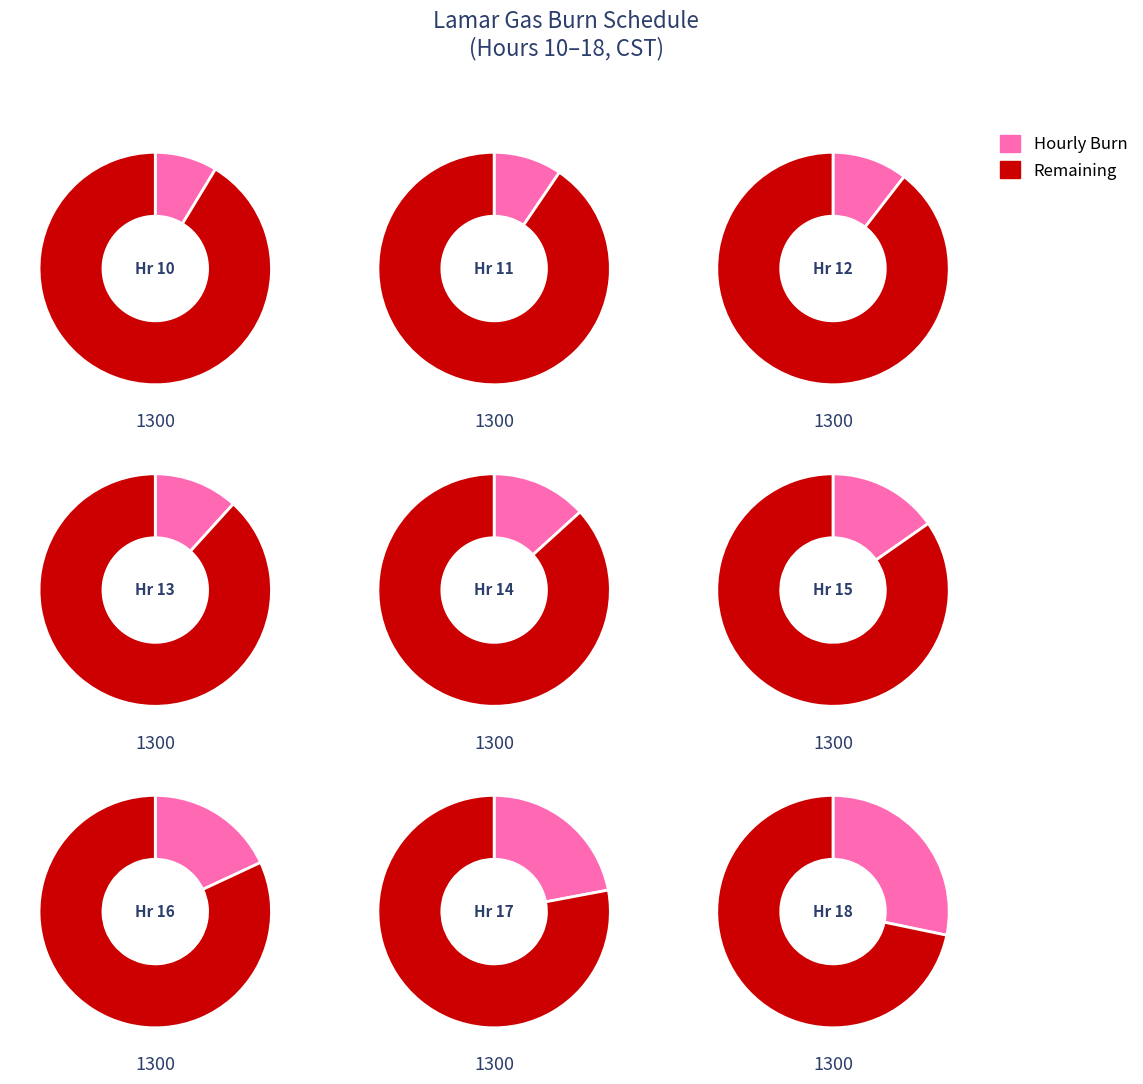

Is it true that 19 is 1% of the pie?

False